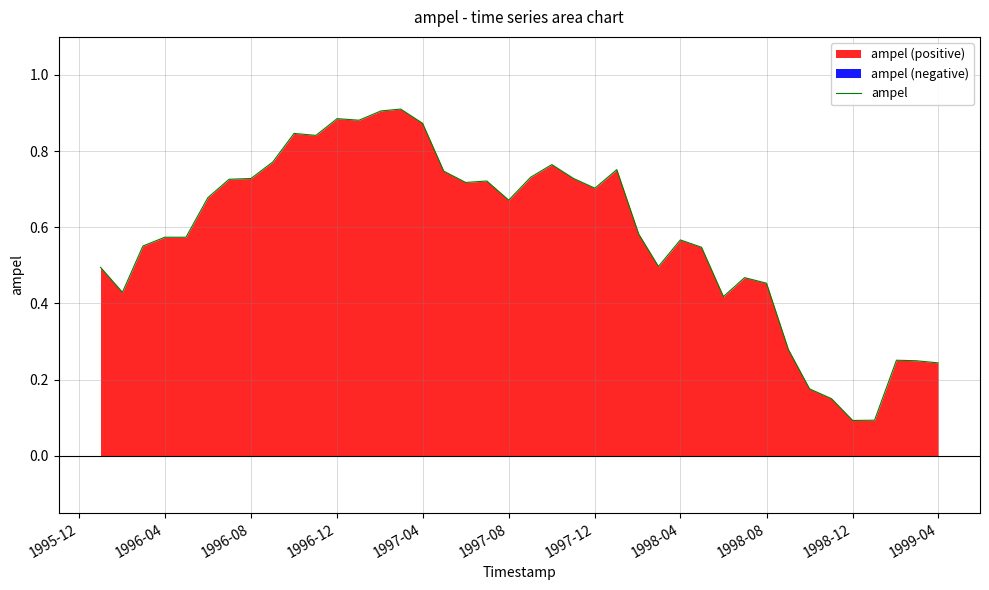

True or false: there are more than 2 points higher than both neighbors.

True